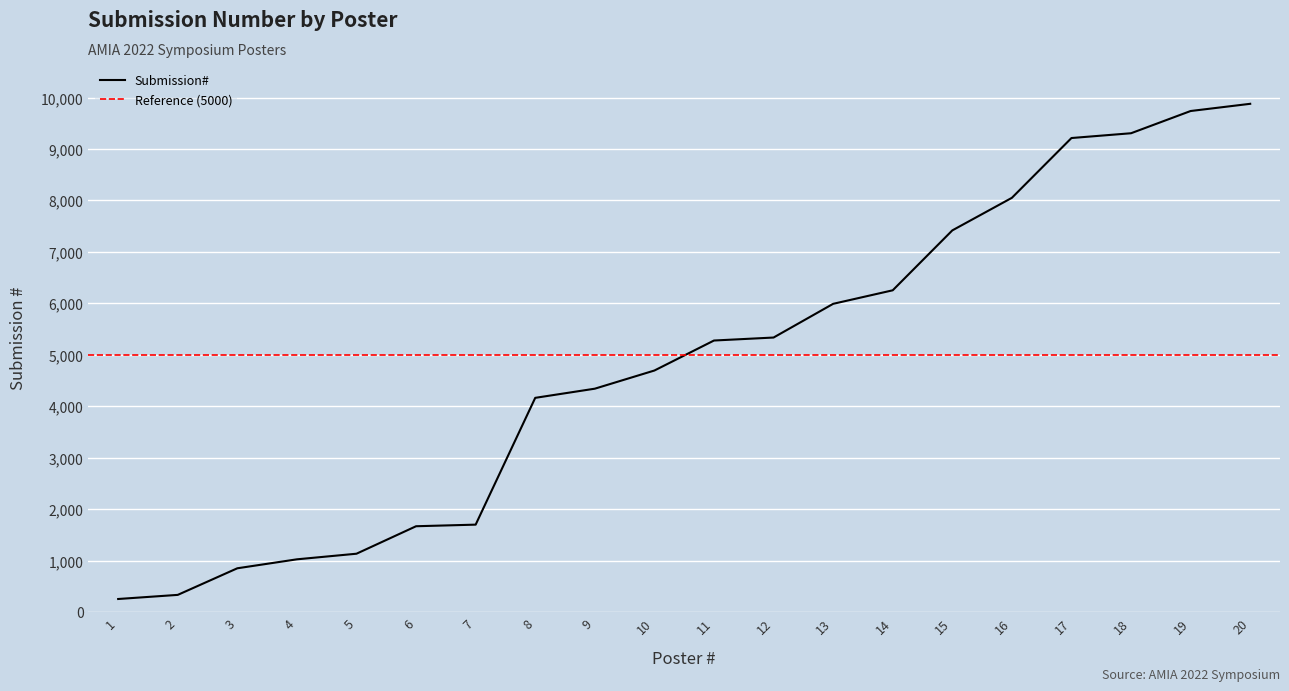

Which label corresponds to the largest value in the chart?

20